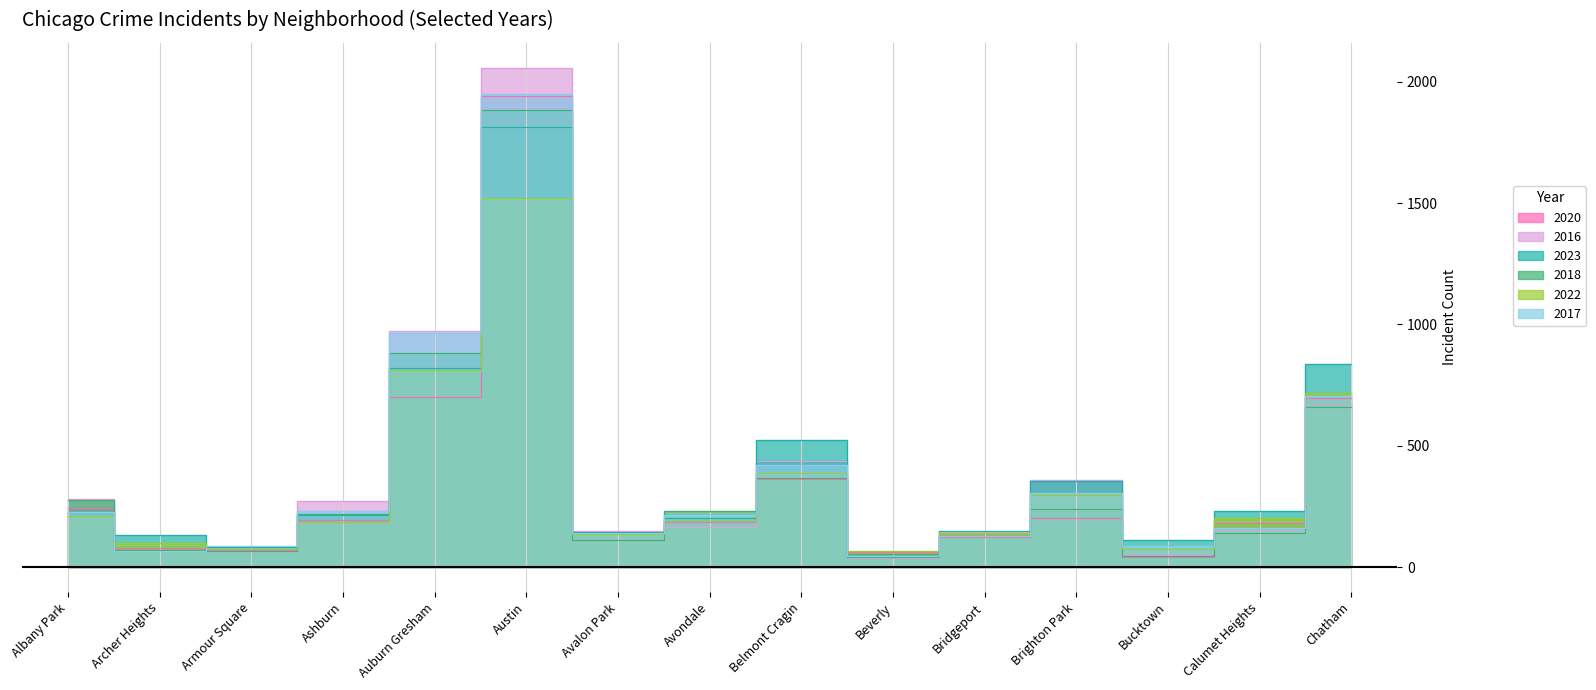

Is it true that 2016 equals 603 at Belmont Cragin?

False